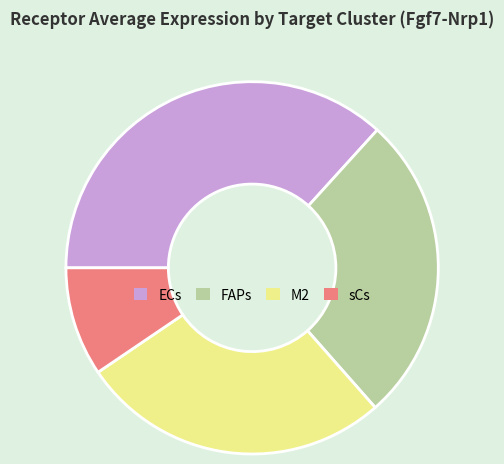

What is the largest slice in the pie chart?

ECs